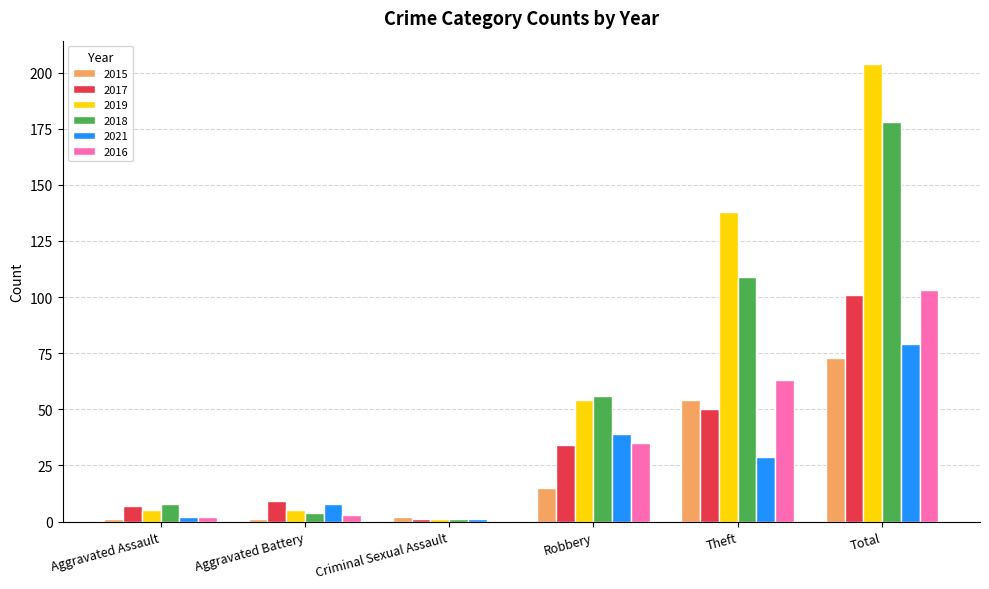

What is the spread (max minus min) of values at Theft?

109